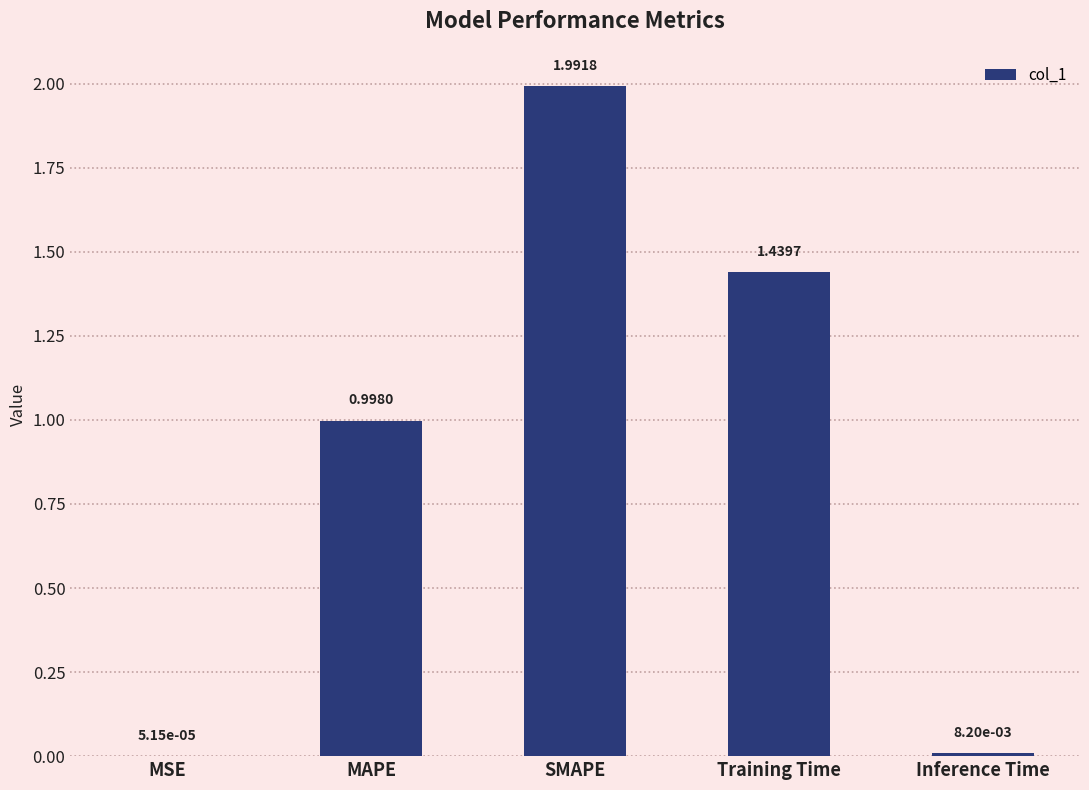

What is the sum of the values at SMAPE and MAPE?

3.0